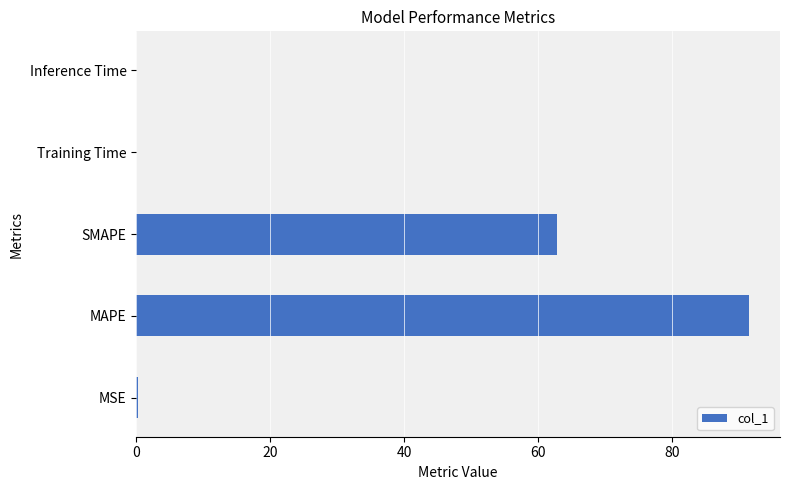

The value at SMAPE is 62.8. True or false?

True